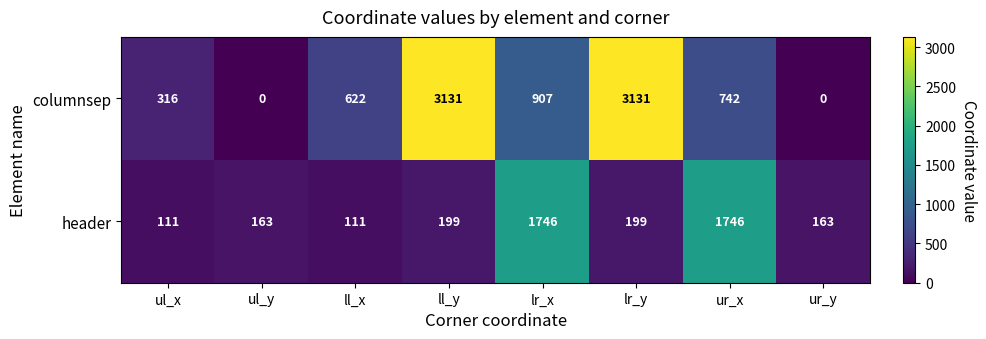

What is the difference between the highest and lowest values at lr_x?

839